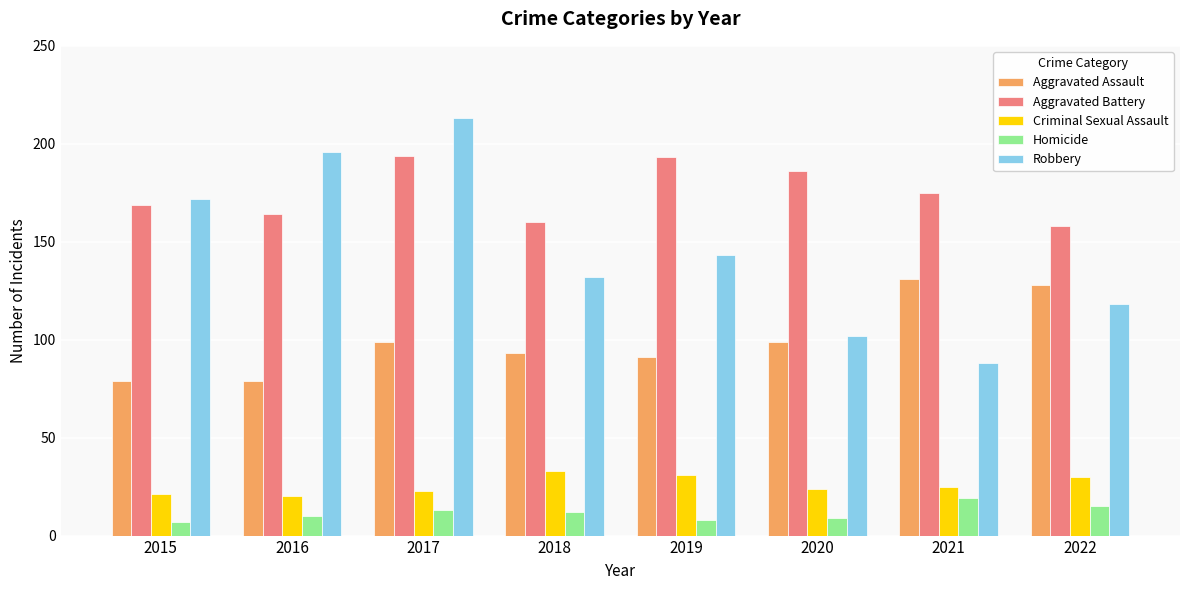

What is the maximum value shown in the chart?

213